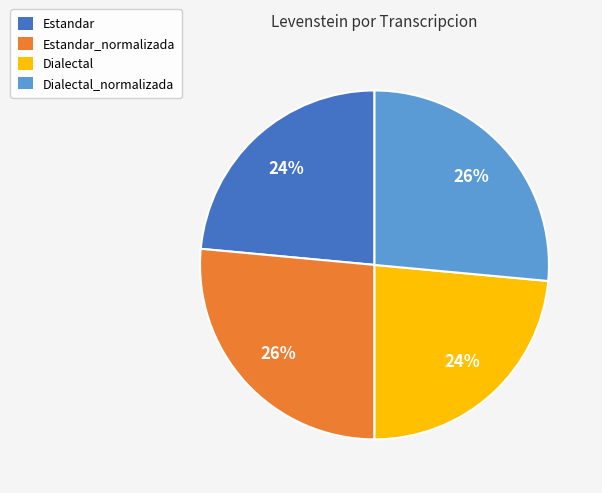

Is Estandar_normalizada the majority of the pie?

No